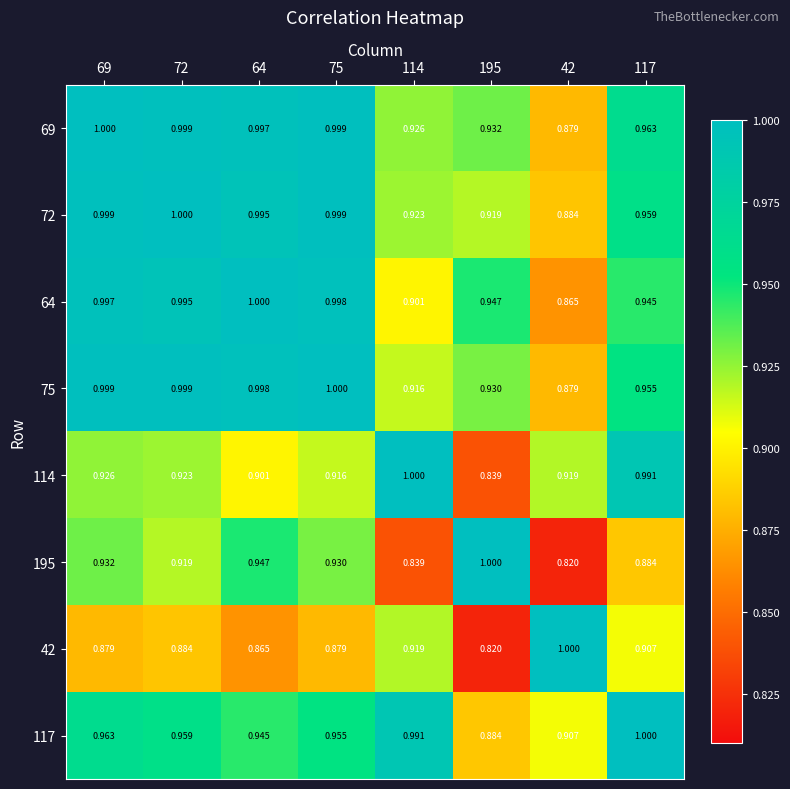

At 114, list the series in order from largest to smallest.

114, 117, 69, 72, 42, 75, 64, 195